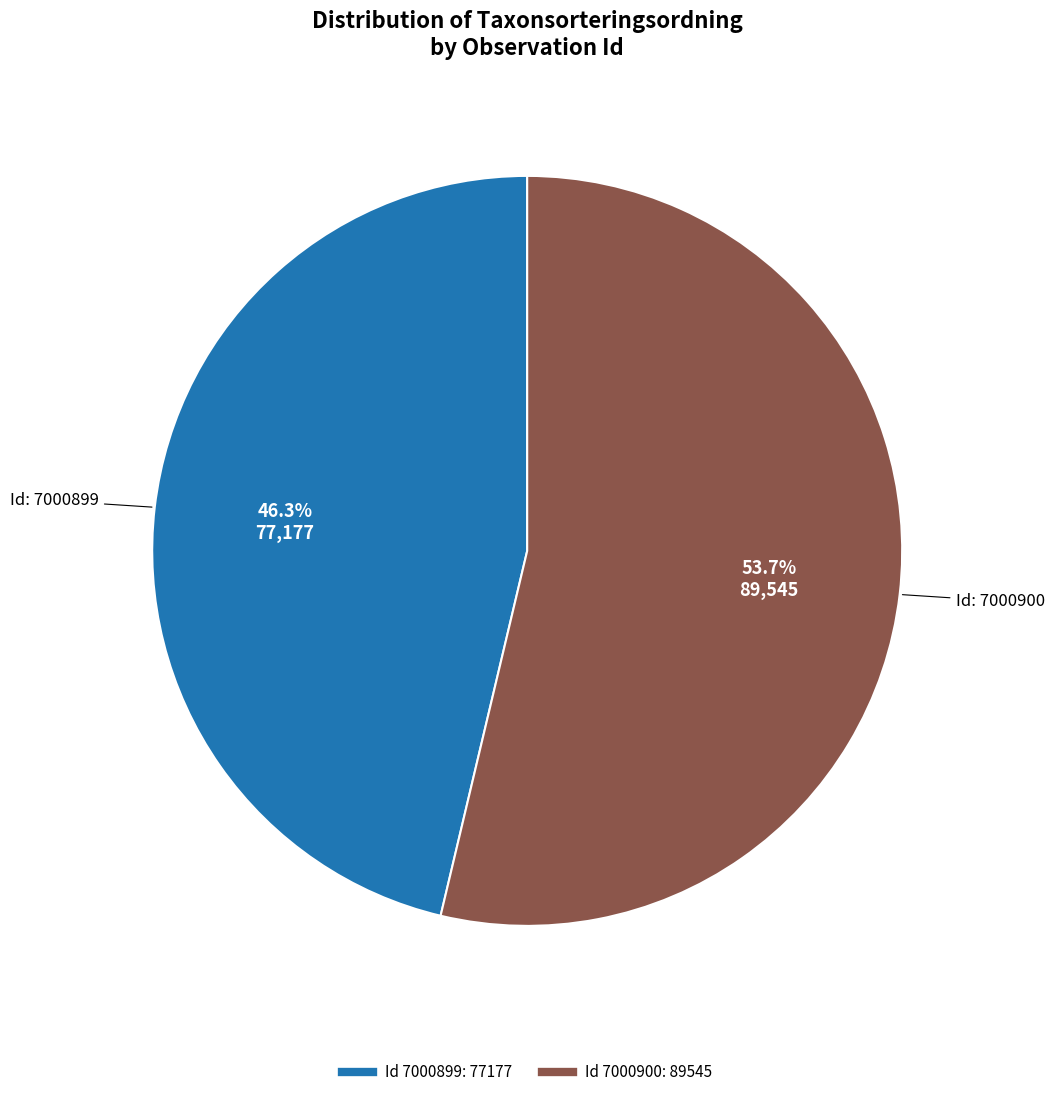

Is there any slice that represents more than half of the pie?

Yes